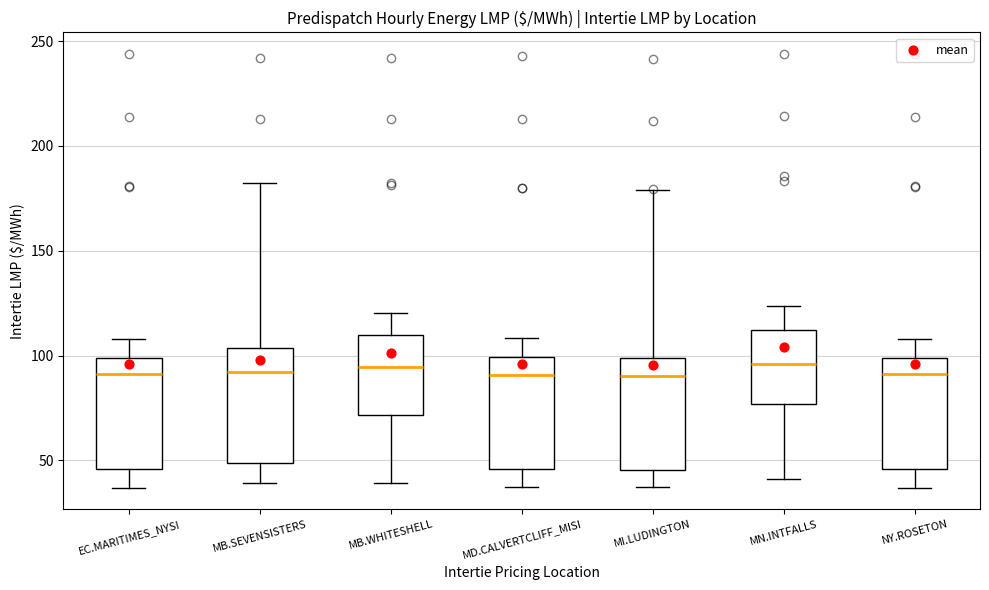

Reading left to right, read every box against the y-axis: the position of its median line, the range the box covers, and the ends of its whiskers. The values are not printed on the chart, so give them approximately, as read against the axis.

EC.MARITIMES_NYSI: median 90, box 45 to 100, whiskers 35 to 110
MB.SEVENSISTERS: median 90, box 50 to 105, whiskers 40 to 180
MB.WHITESHELL: median 95, box 70 to 110, whiskers 40 to 120
MD.CALVERTCLIFF_MISI: median 90, box 45 to 100, whiskers 35 to 110
MI.LUDINGTON: median 90, box 45 to 100, whiskers 35 to 180
MN.INTFALLS: median 95, box 75 to 110, whiskers 40 to 125
NY.ROSETON: median 90, box 45 to 100, whiskers 35 to 110